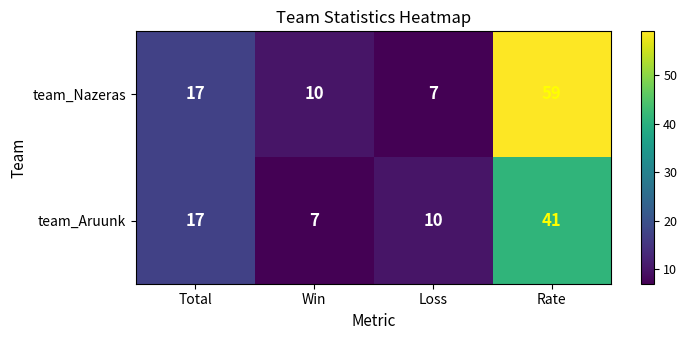

What is the spread (max minus min) of values at Loss?

3